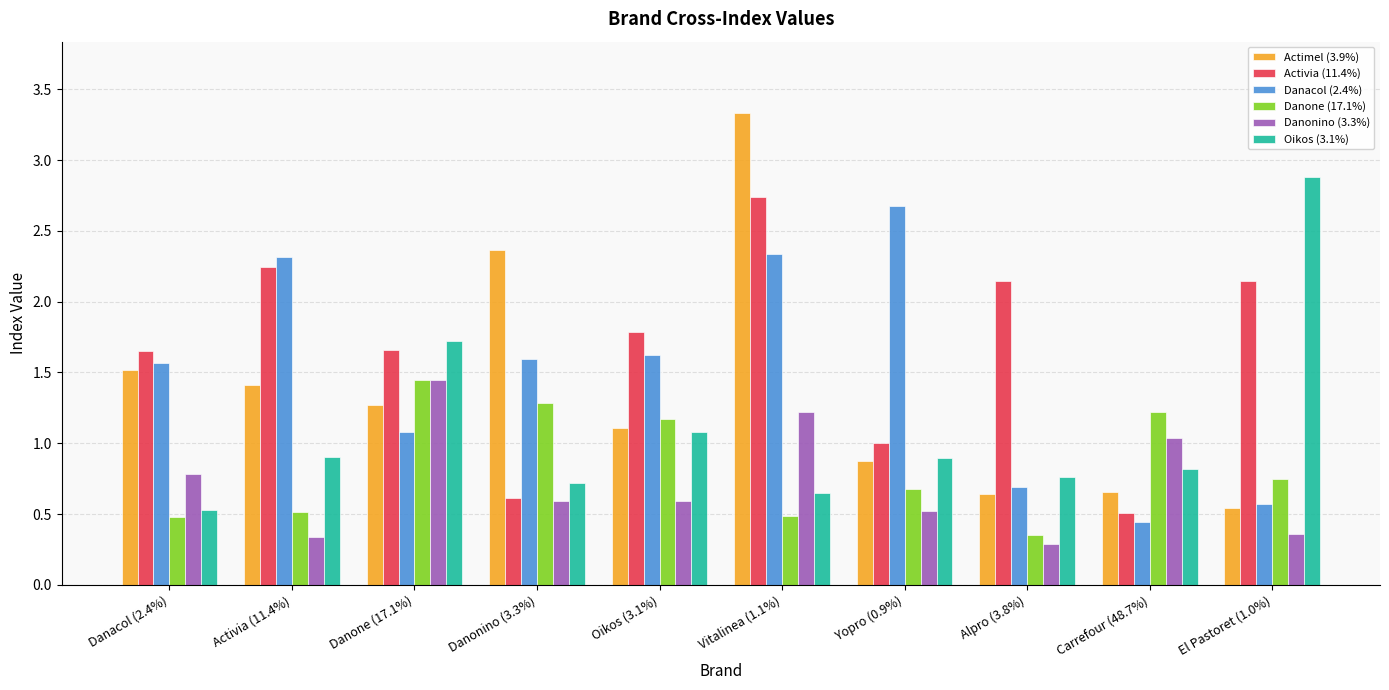

Which series changed the most between Danonino (3.3%) and Alpro (3.8%)?

Actimel (3.9%)